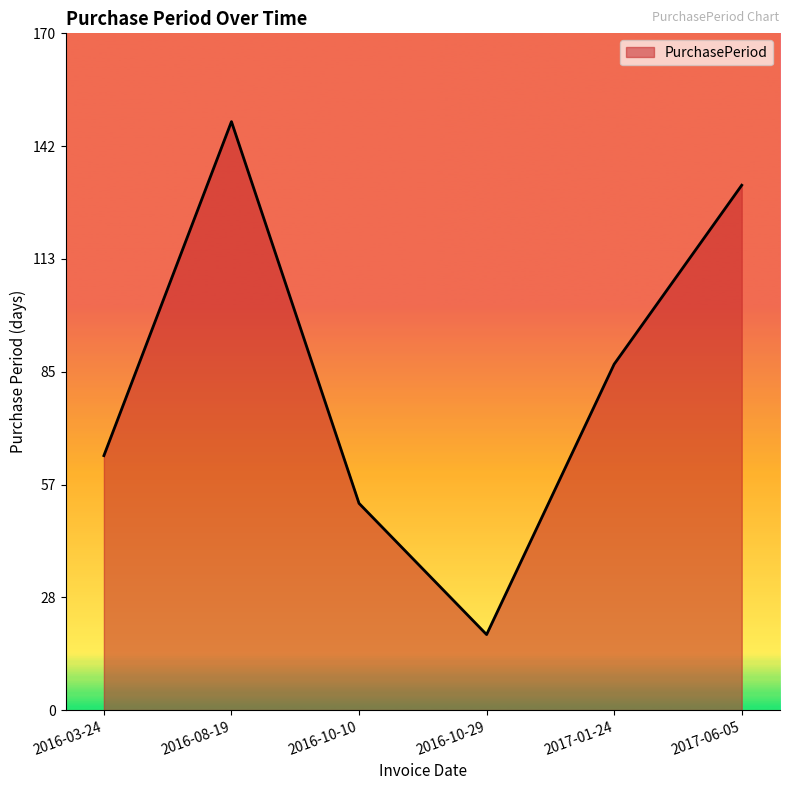

How many categories are shown in the chart?

6